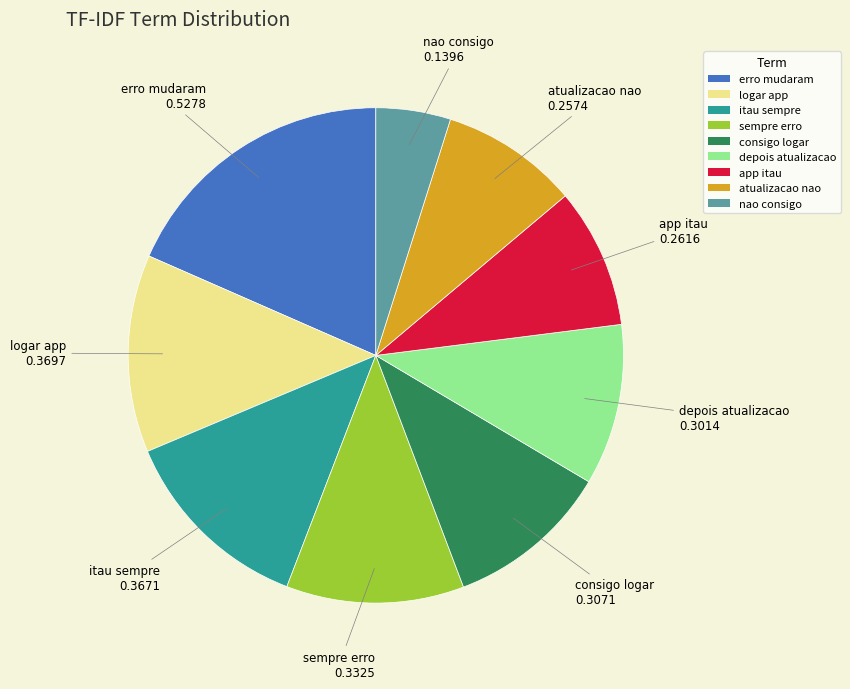

Count the number of slices in the pie.

9